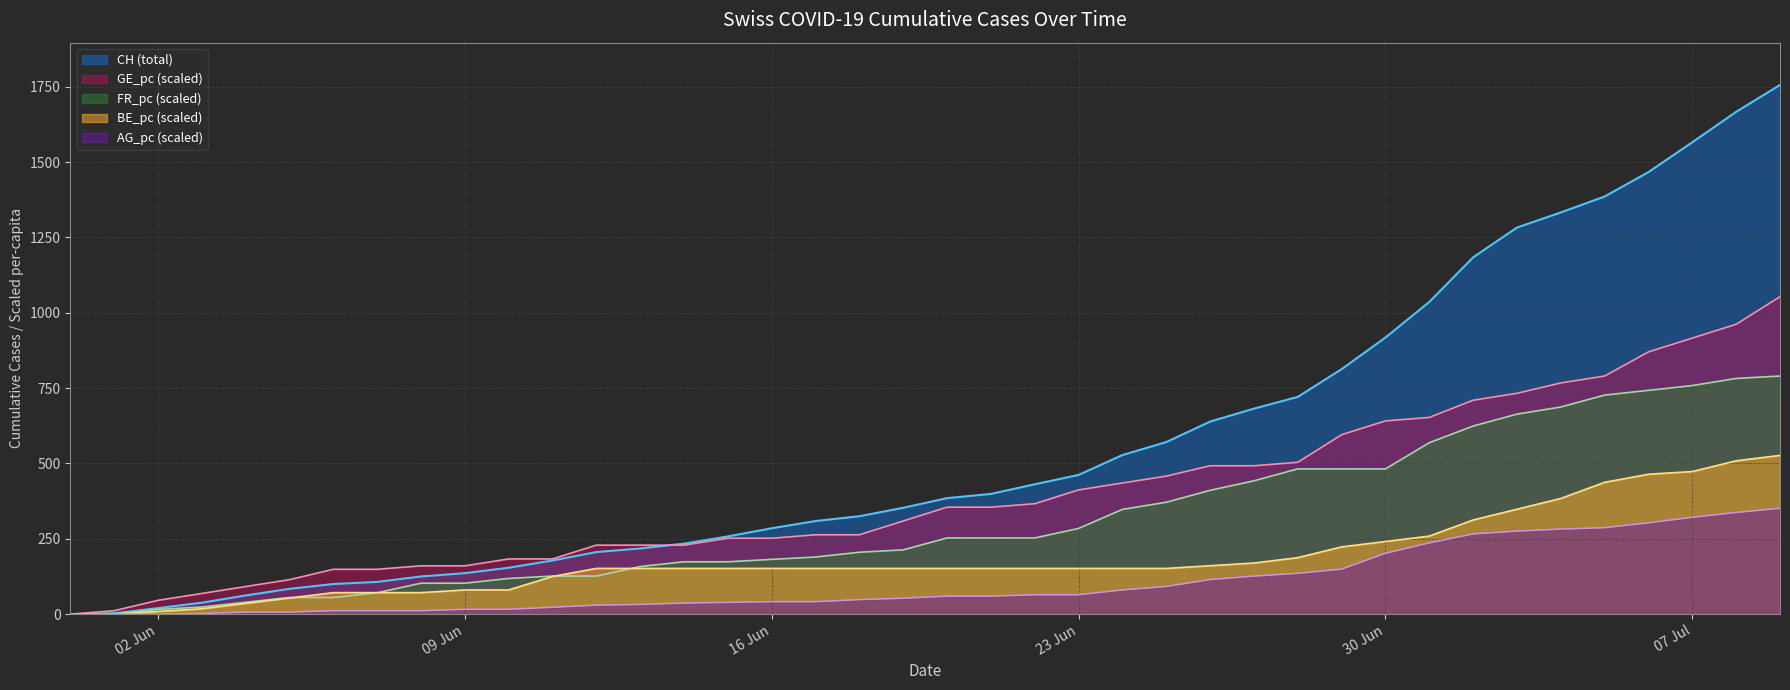

List the series in order of their peak value, highest first.

CH (total), GE_pc (scaled), FR_pc (scaled), BE_pc (scaled), AG_pc (scaled)